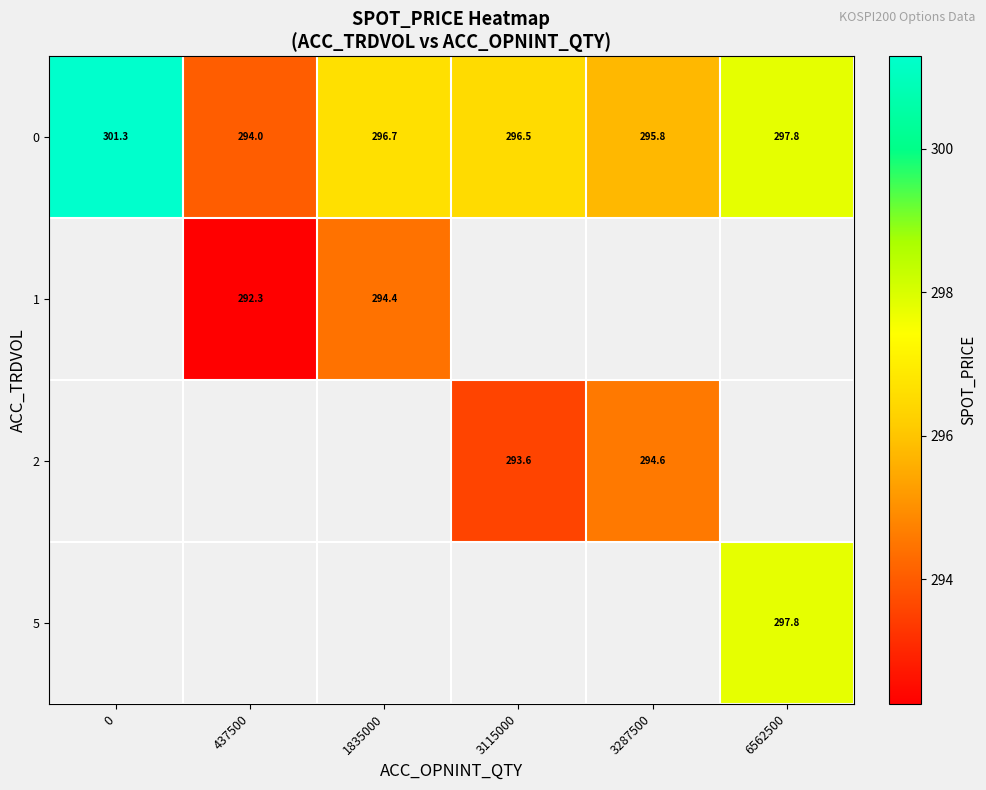

Is the value of 1 at 1835000 greater than the value of 0 at 437500?

Yes